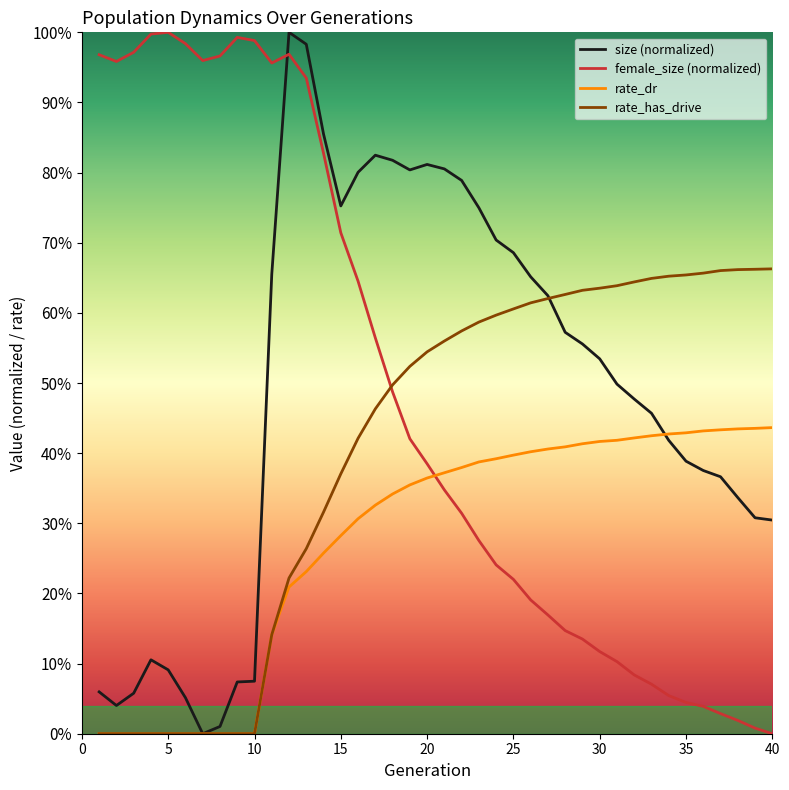

Which series has the largest range (max minus min)?

size (normalized)